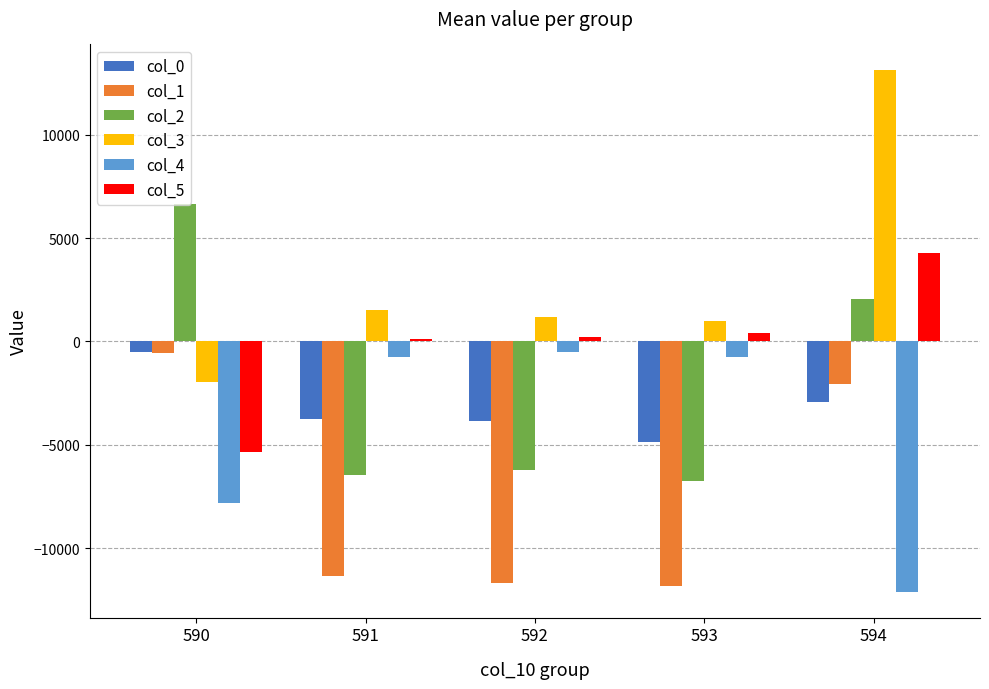

Which label corresponds to the largest value in the chart?

594